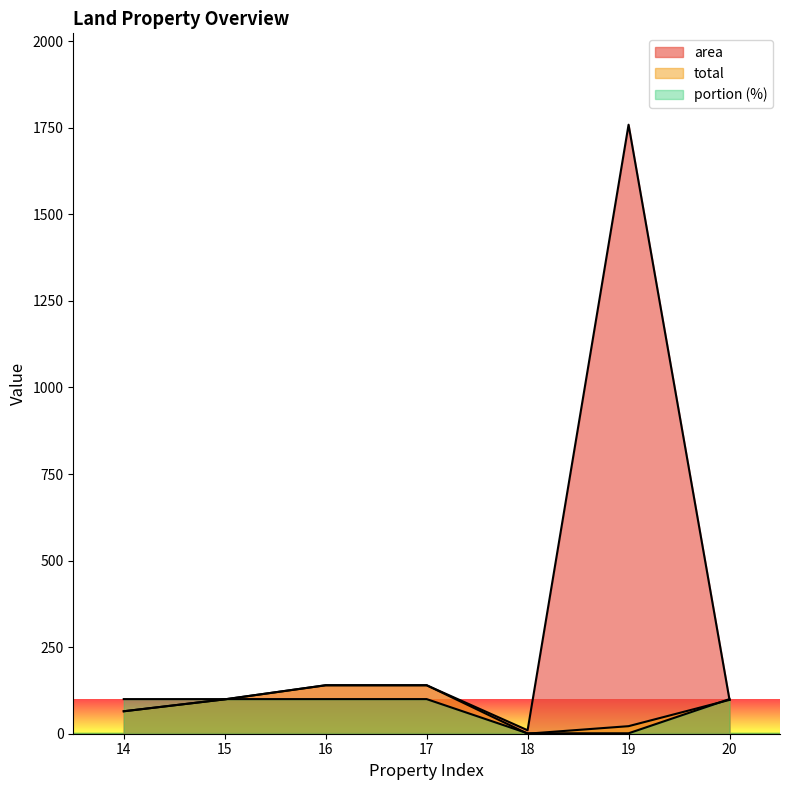

At which category does the chart reach its minimum across all series?

18